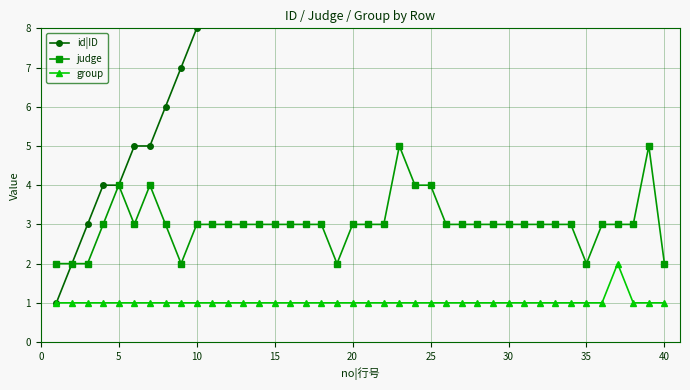

Count the number of data series in this chart.

3